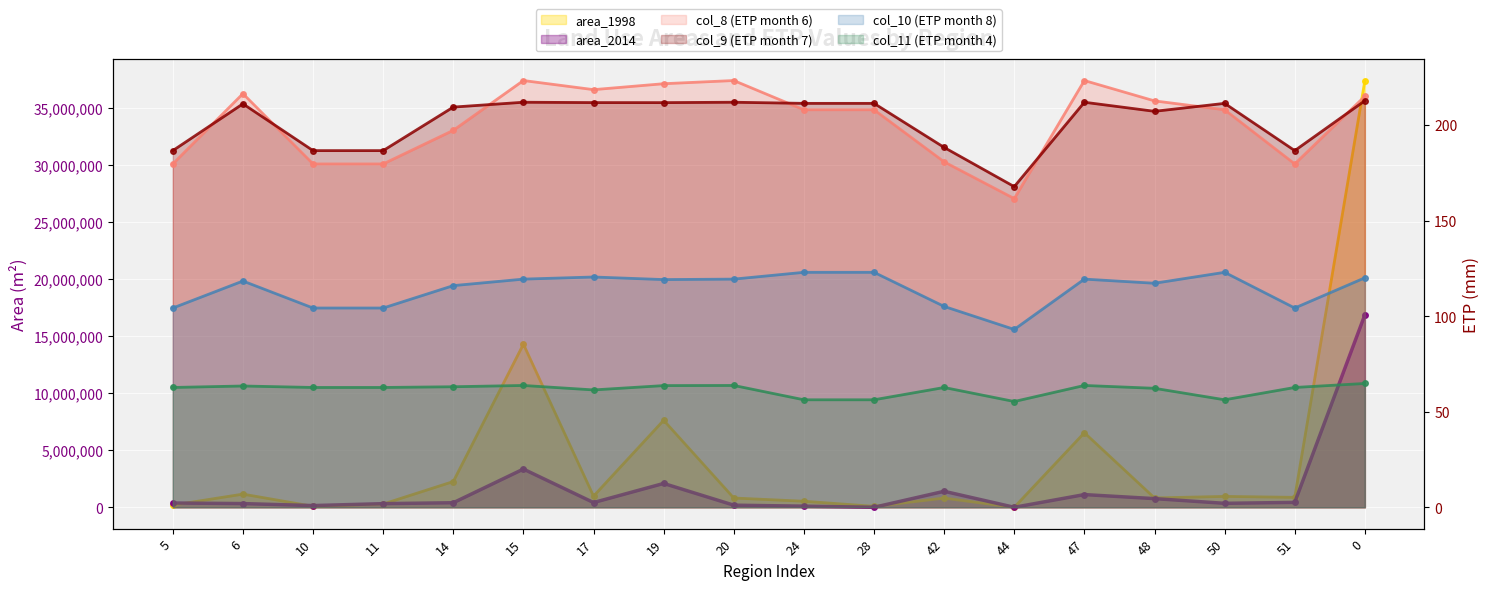

What is the label of the 14th point from the left?

47